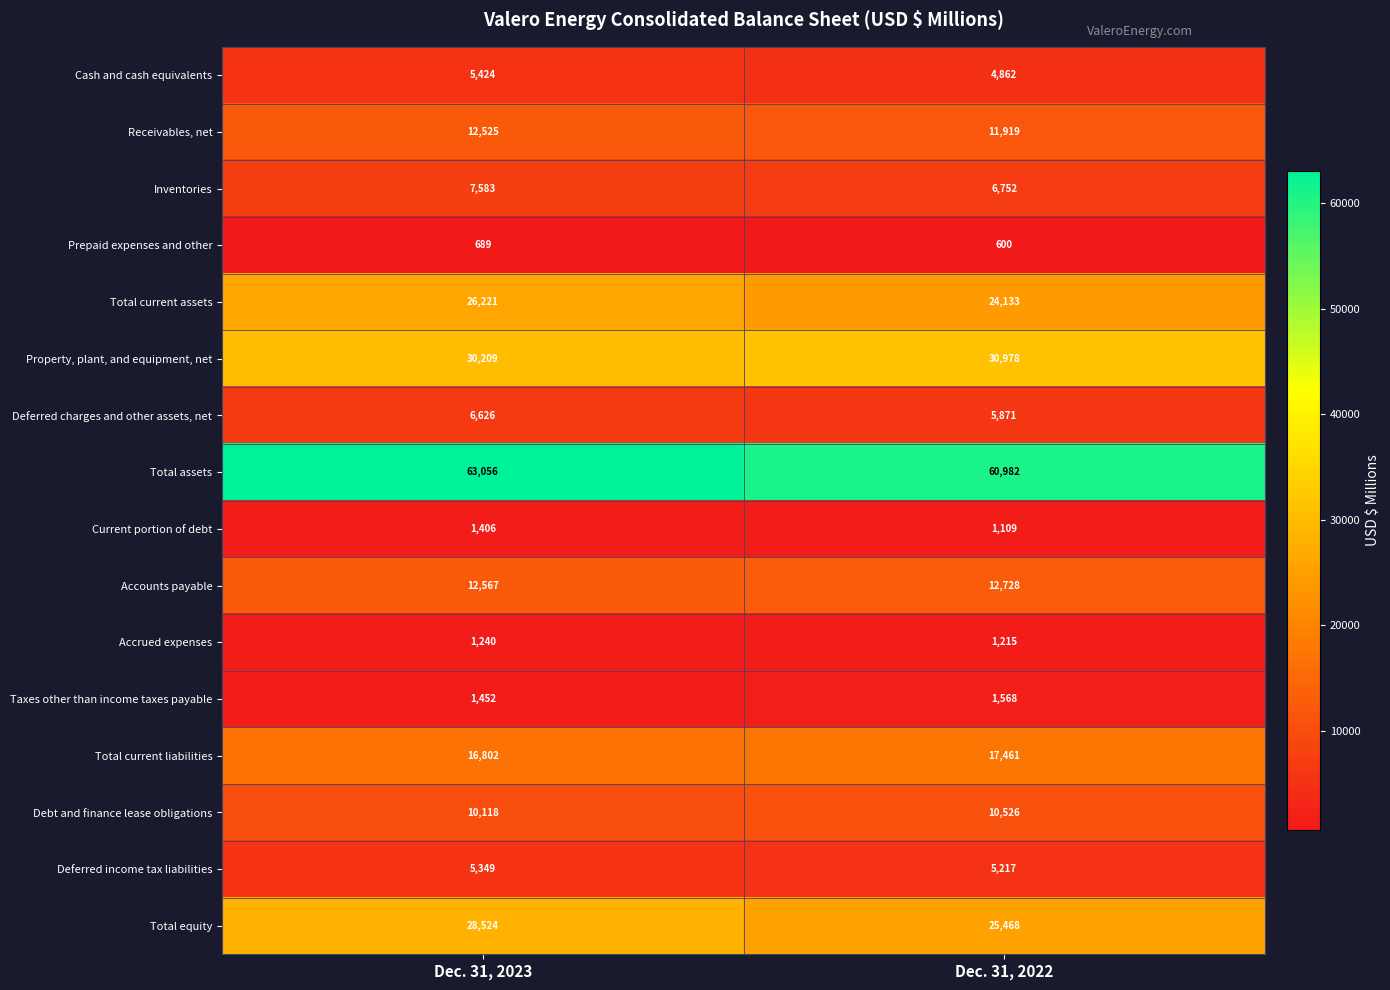

What is the total value across all series at Dec. 31, 2023?

229791